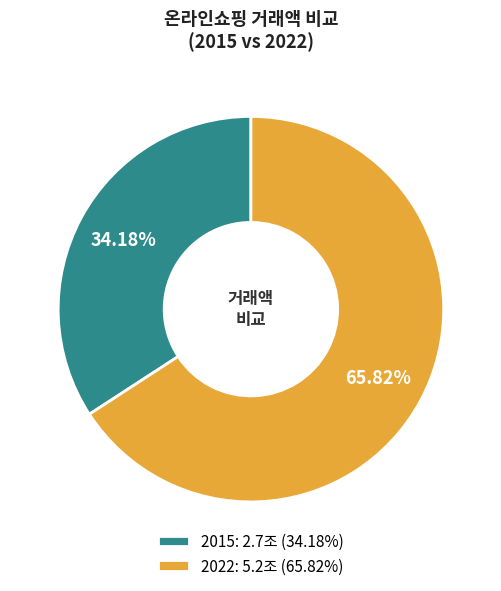

Rank the categories by value from highest to lowest.

2022, 2015